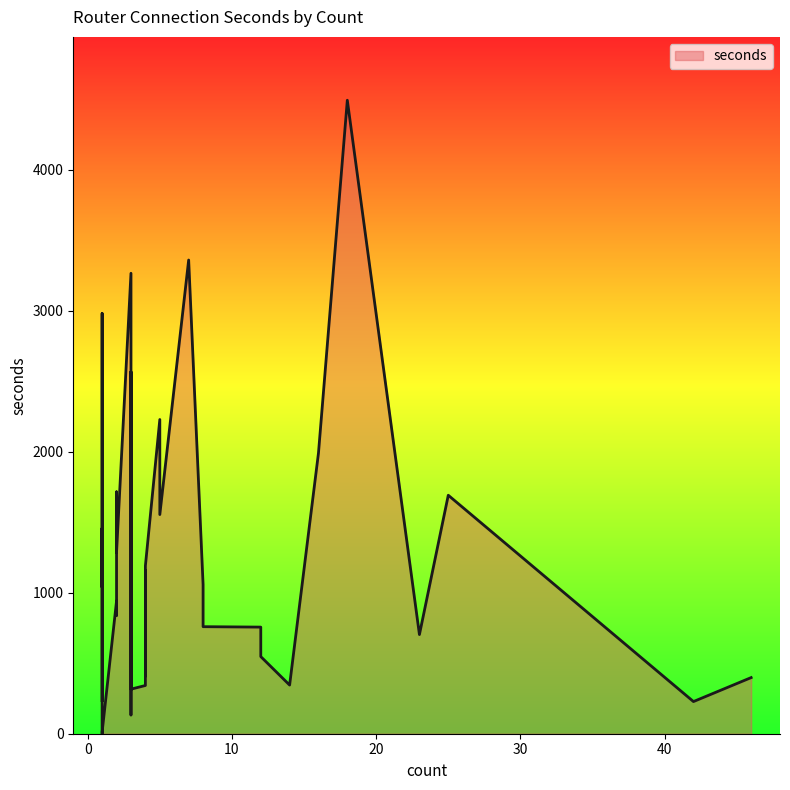

What is the average value?

1214